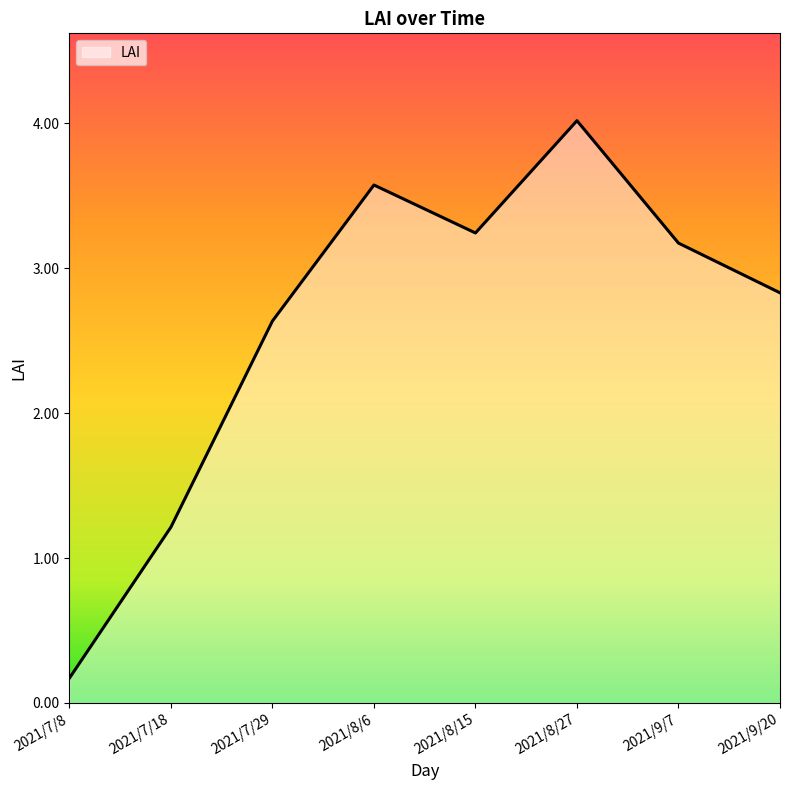

What is the difference between the values at 2021/7/29 and 2021/7/8?

2.5